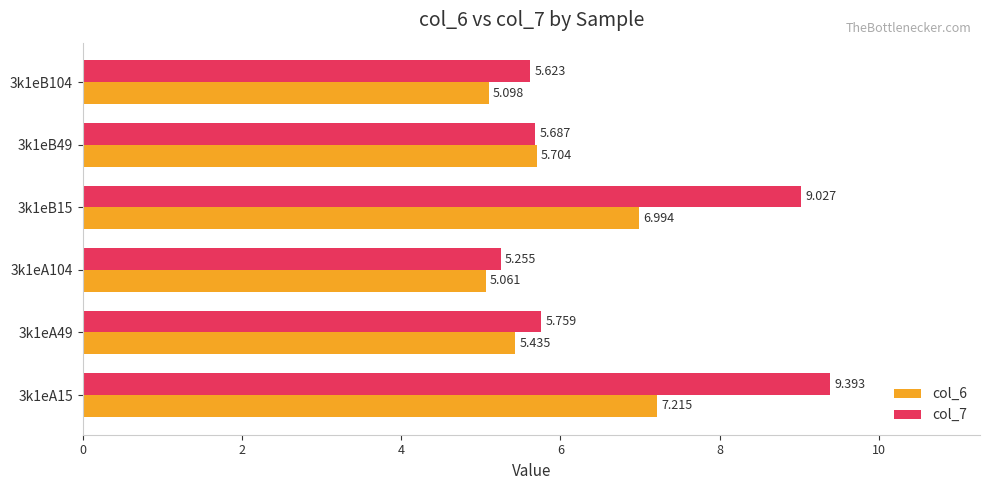

What is the difference between the maximum and minimum values in the col_7 series?

4.1